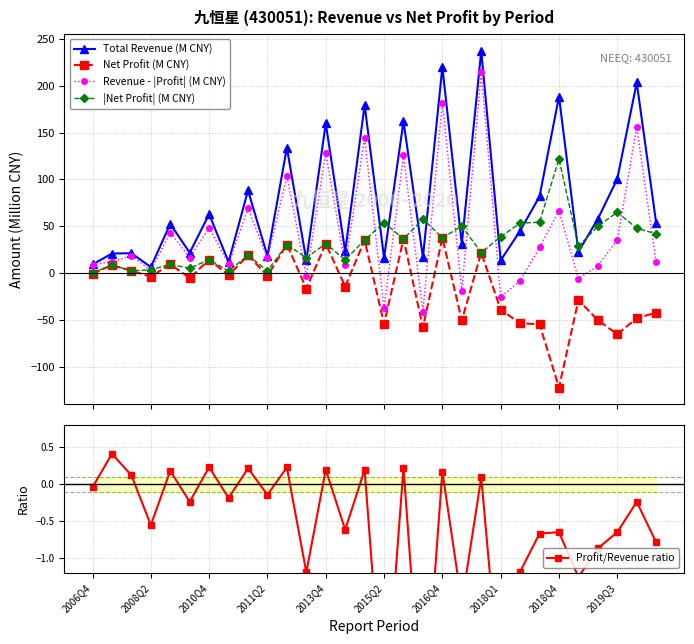

True or false: Total Revenue (M CNY) and |Net Profit| (M CNY) intersect in this chart.

True